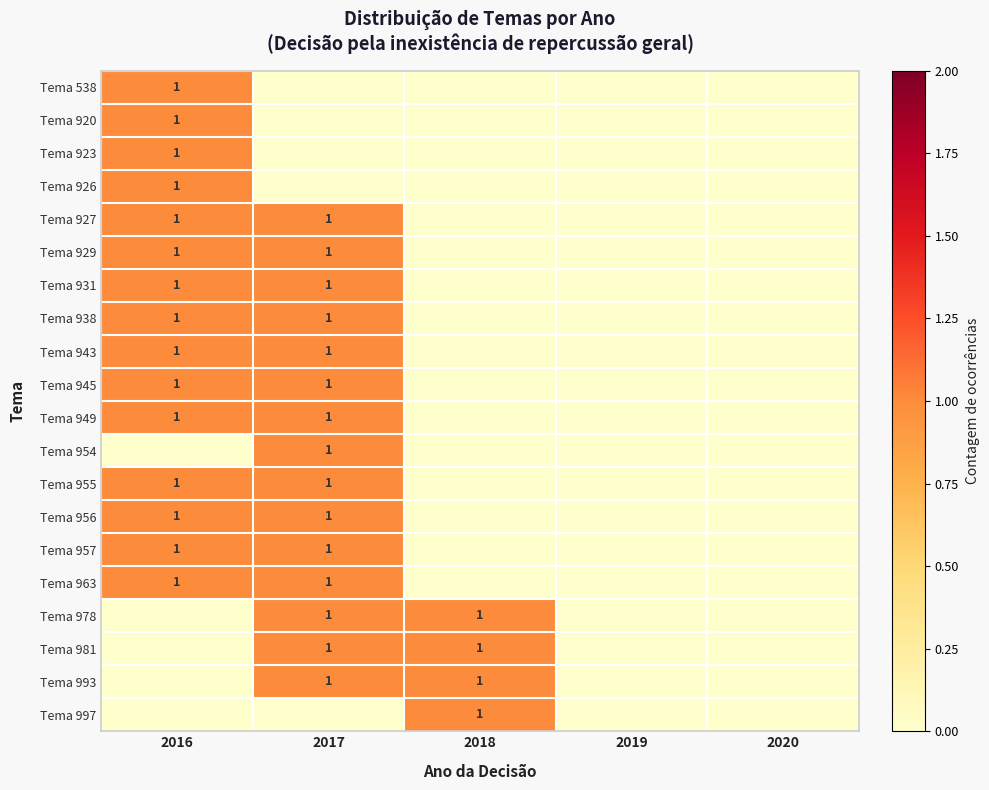

True or false: Tema 949 has a value of 1 at 2017.

True